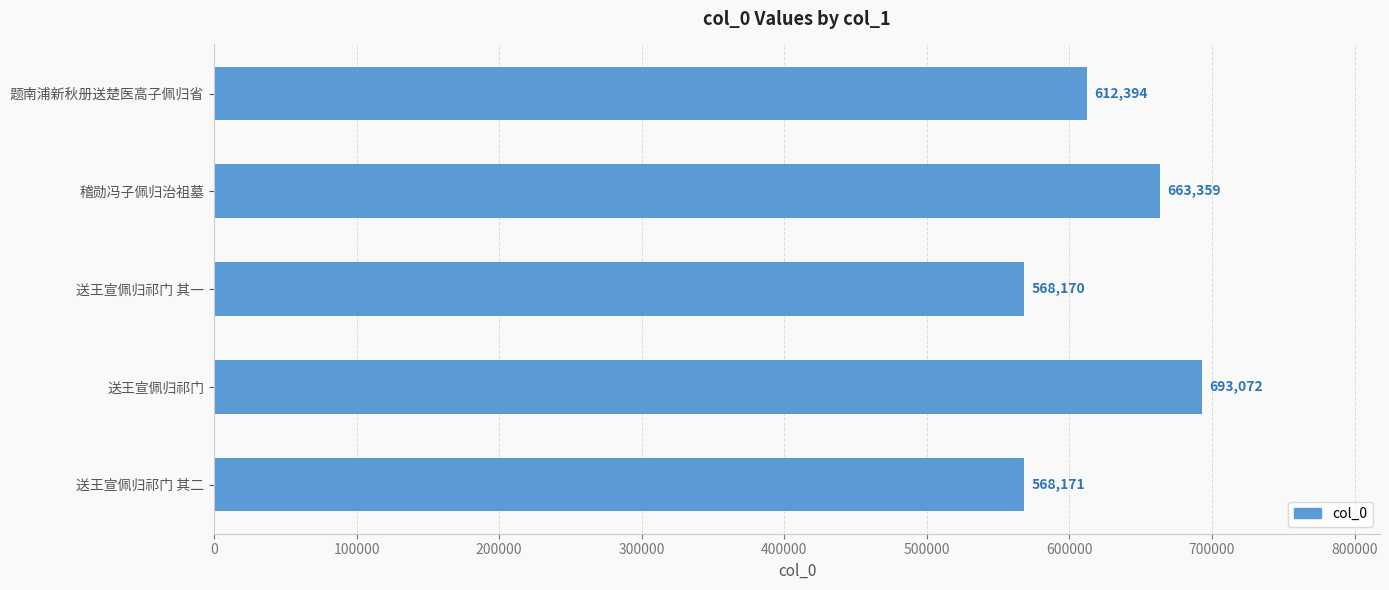

What is the label of the 2nd bar from the top?

稽勋冯子佩归治祖墓